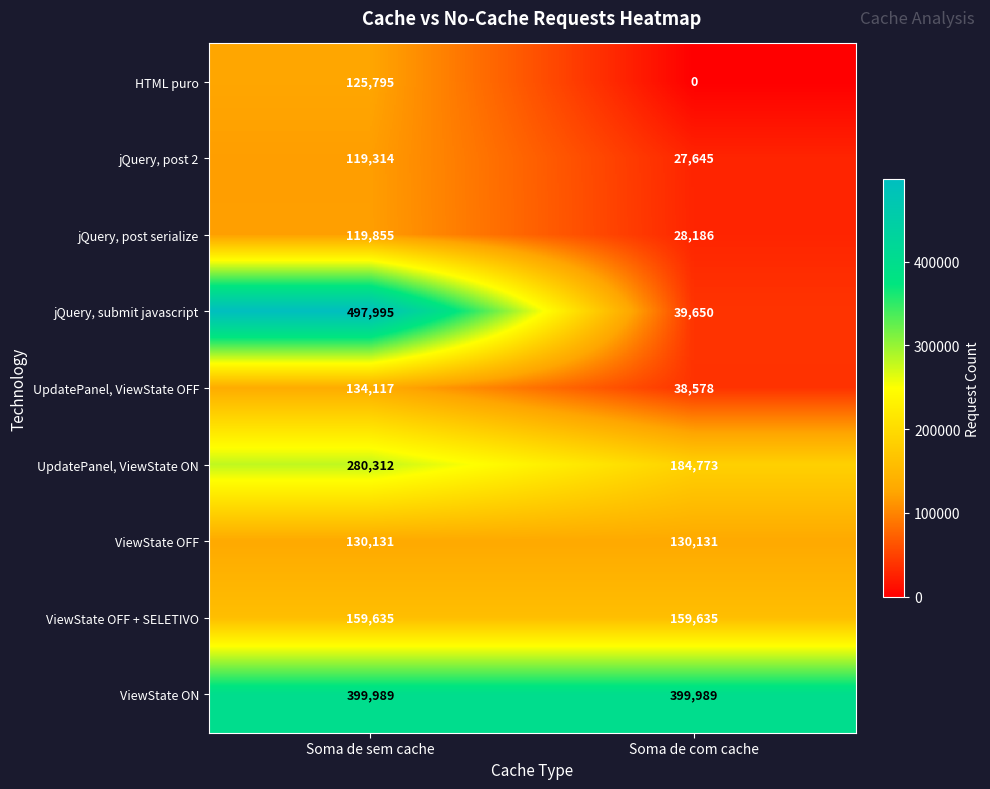

What is the maximum value for ViewState OFF + SELETIVO?

159635